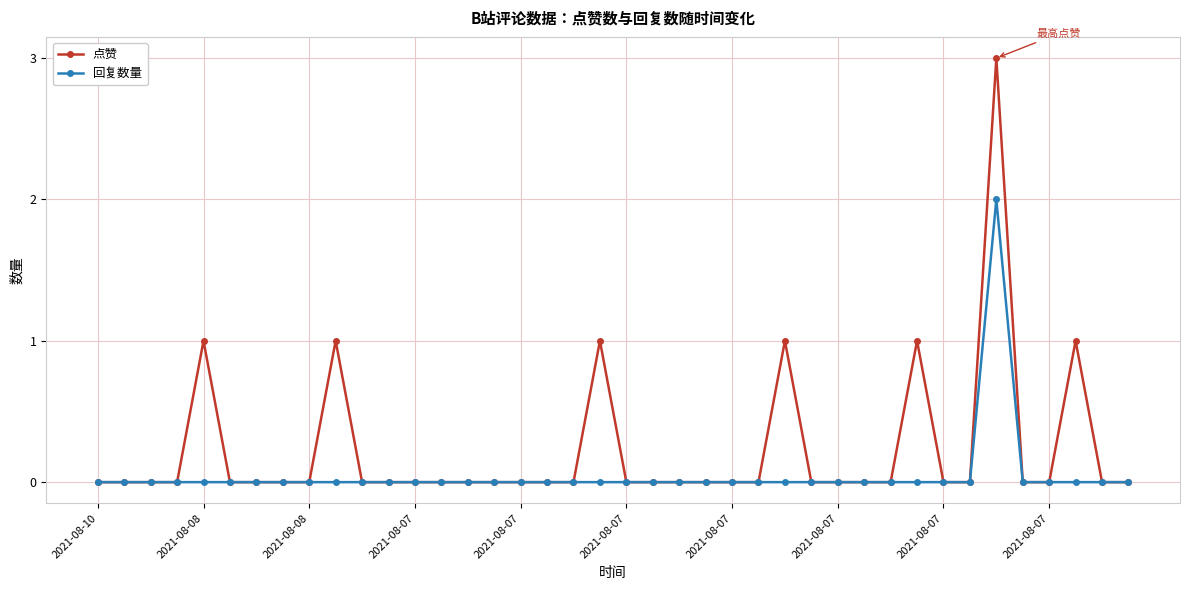

What is the difference between the second highest and minimum values in the 点赞 series?

1